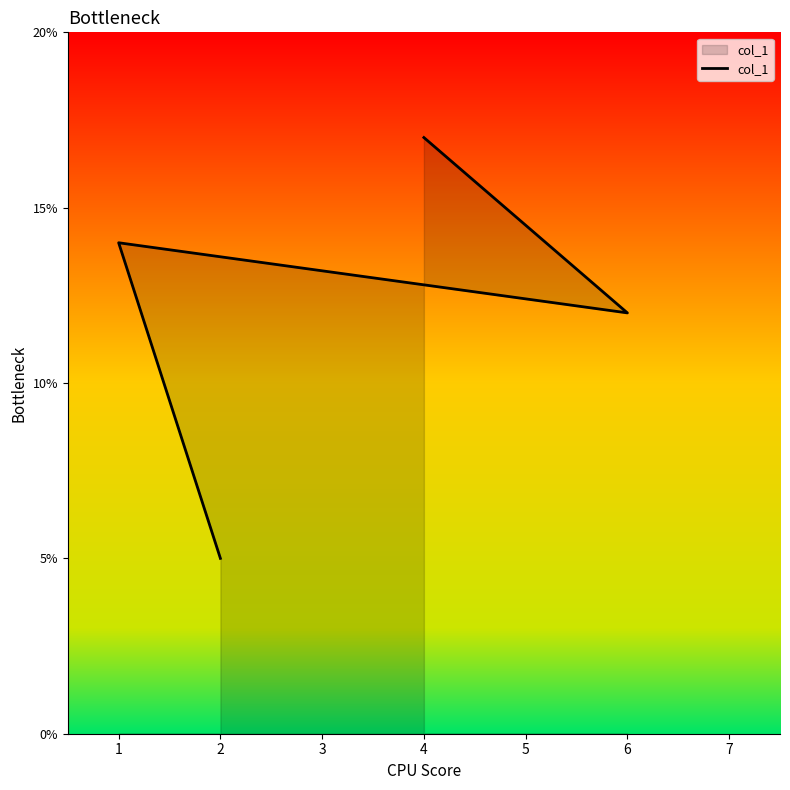

The chart shows a value of 7 at 2. True or false?

False